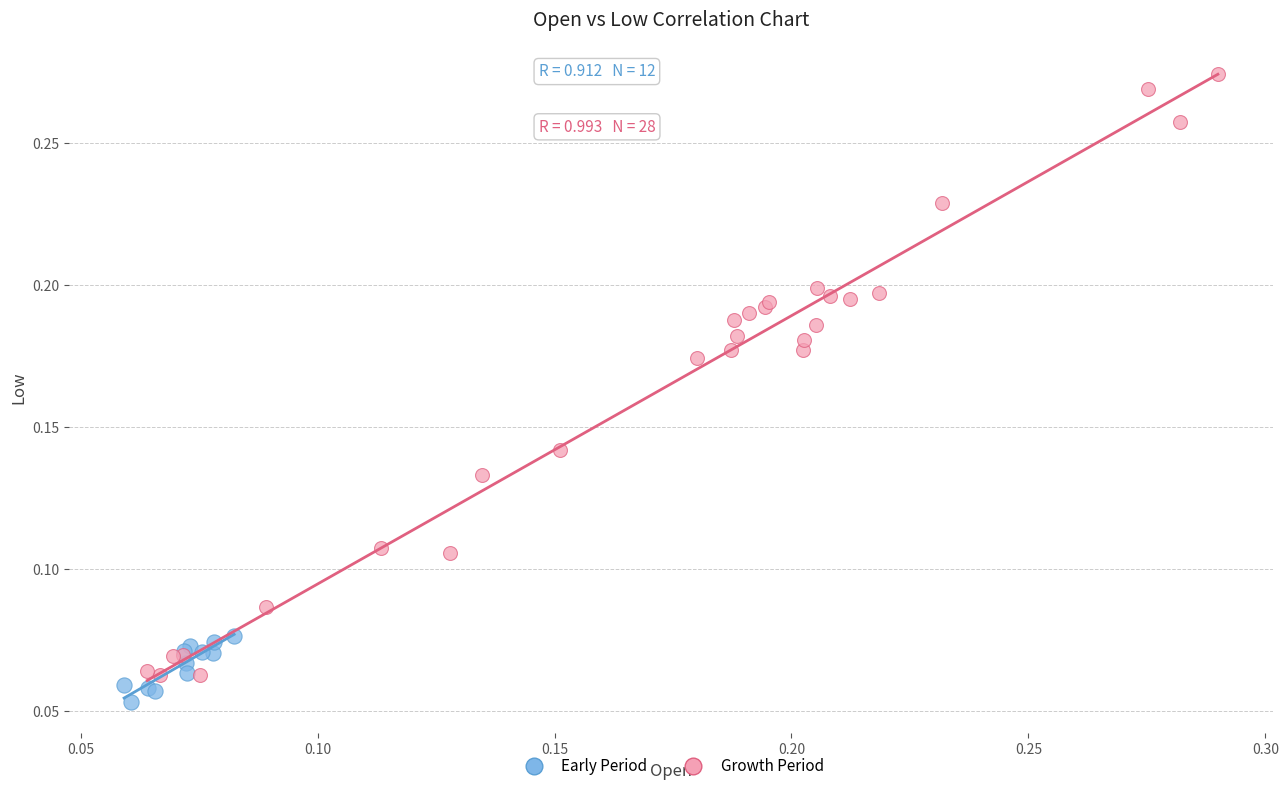

Which series has the largest Y range (max minus min)?

Growth Period